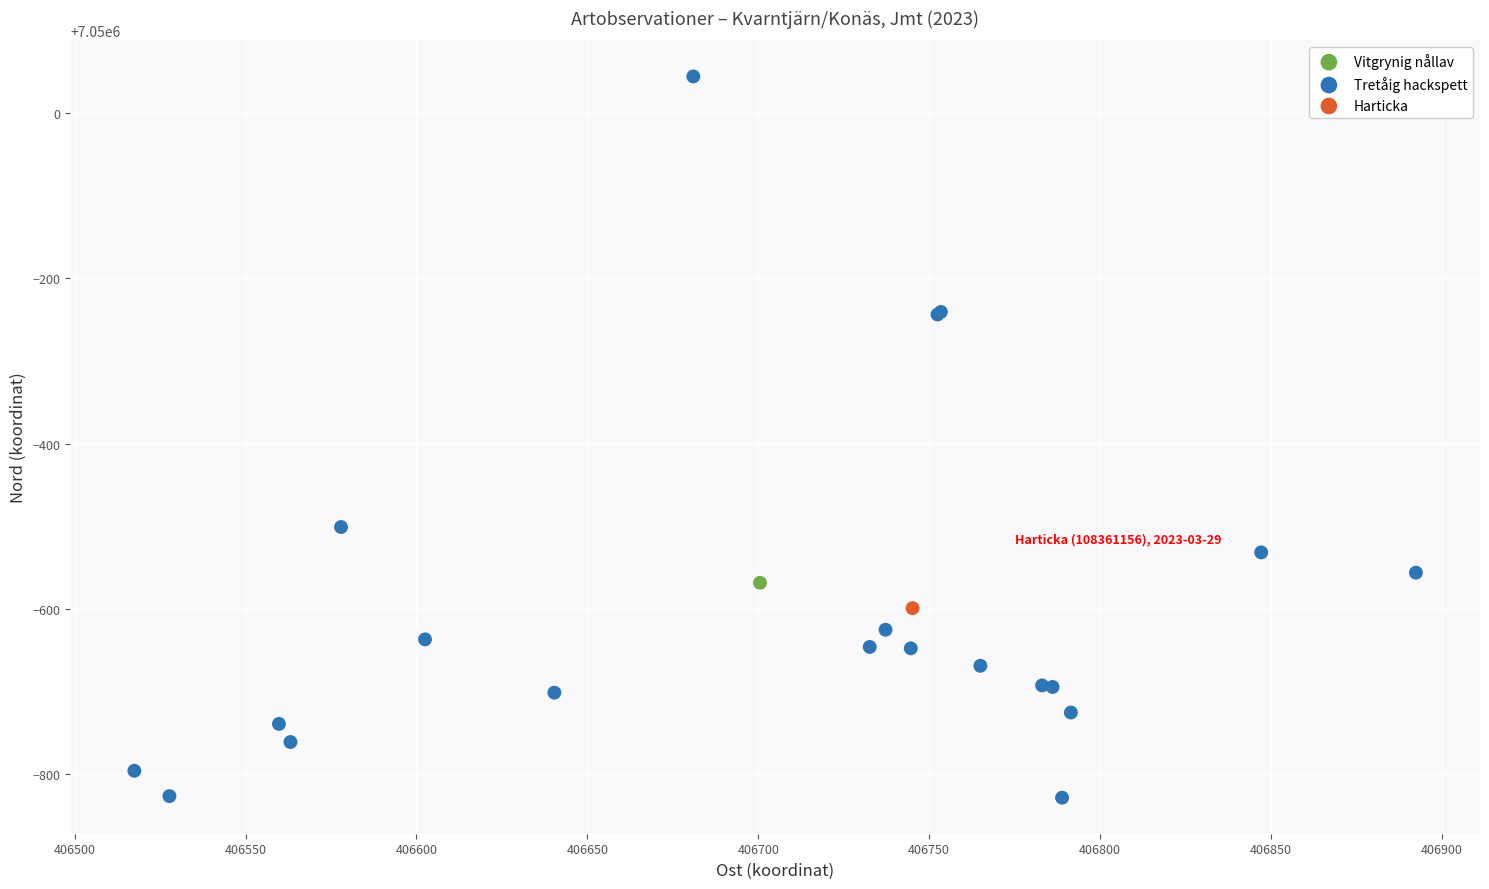

What are all the series names shown in the legend?

Vitgrynig nållav, Harticka, Tretåig hackspett